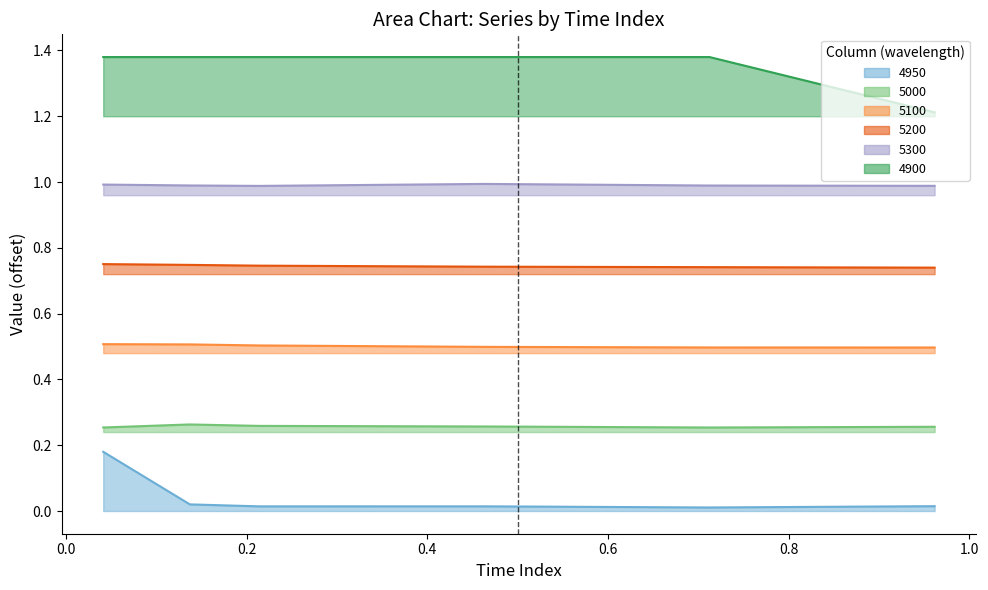

At how many categories does at least one series exceed 0?

6